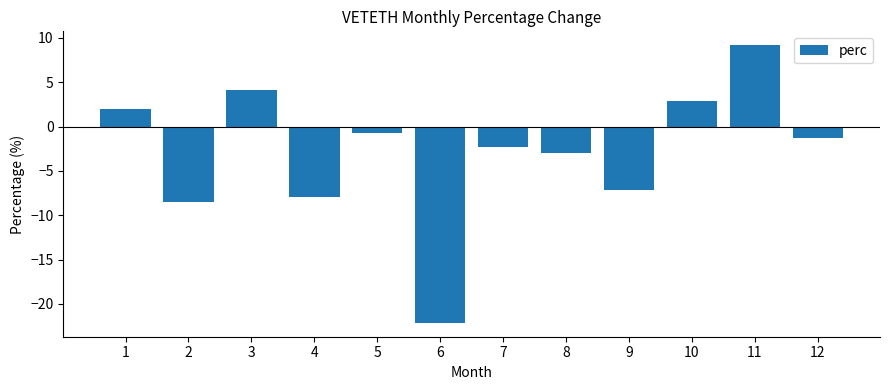

How many data points are less than -1?

7